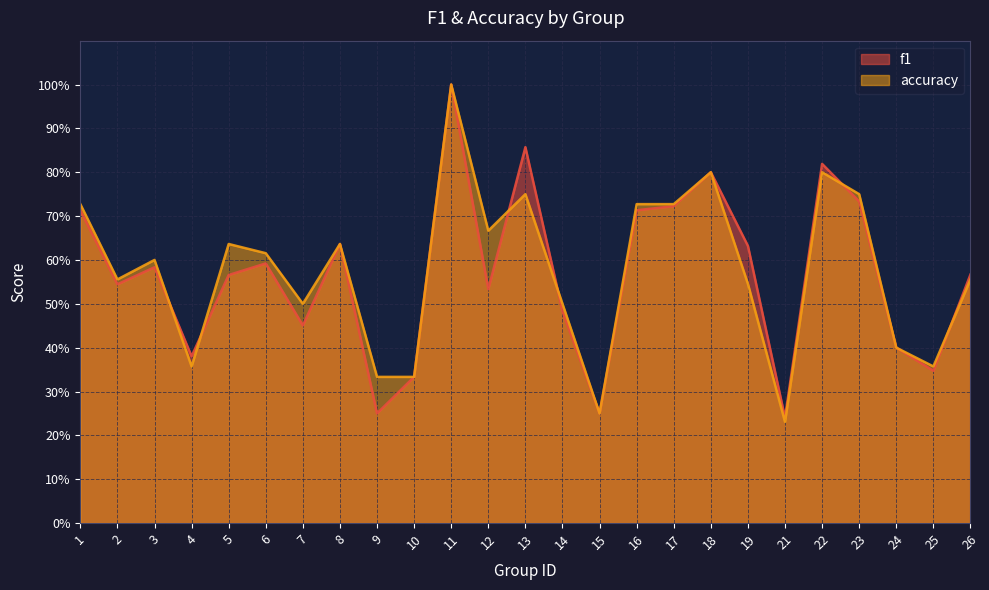

After their last crossing, which series has the higher values: f1 or accuracy?

f1